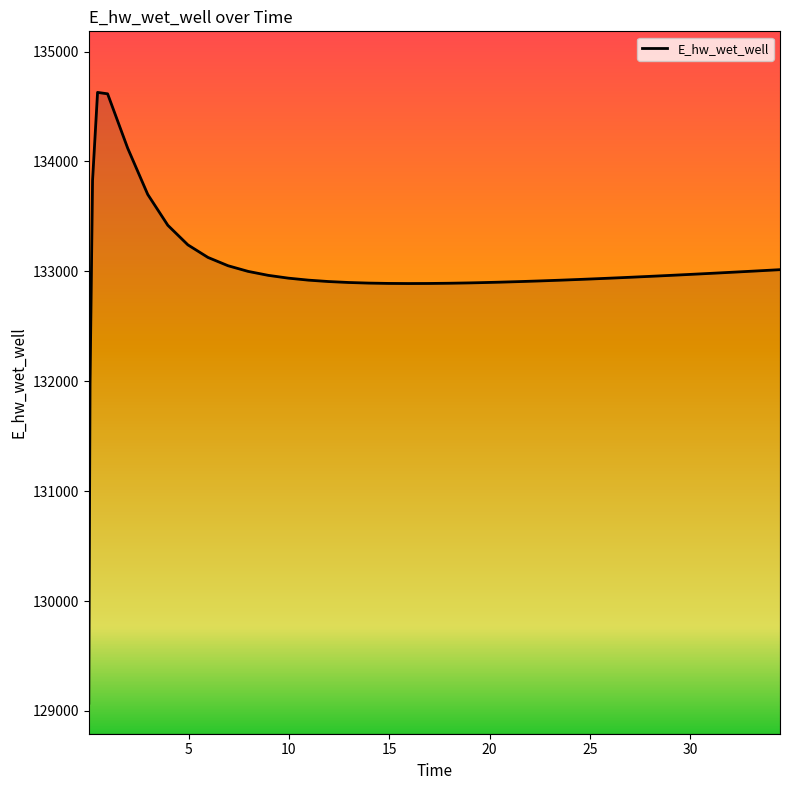

What is the smallest value displayed?

129070.3